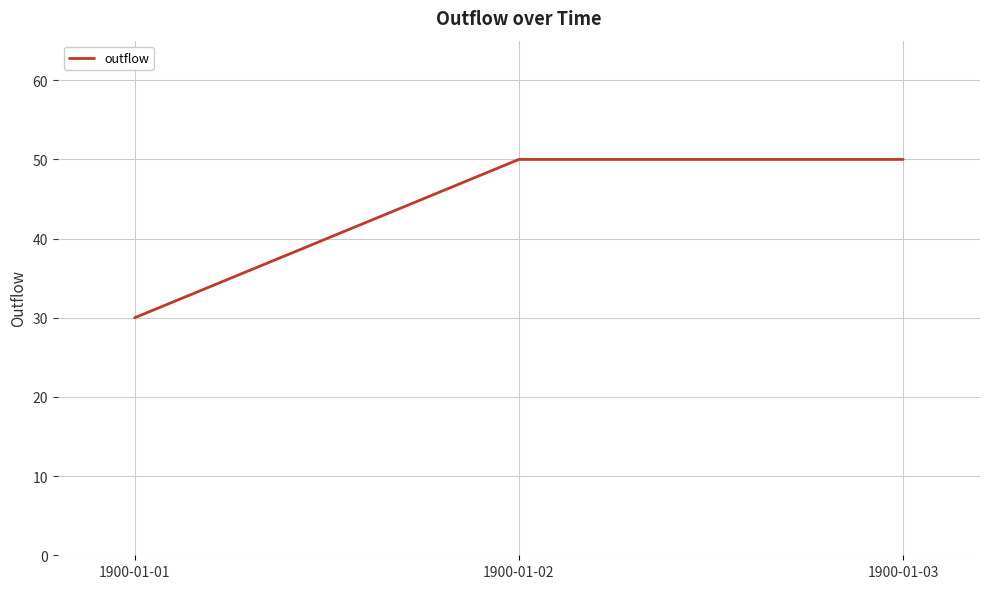

Count the number of data series in this chart.

1